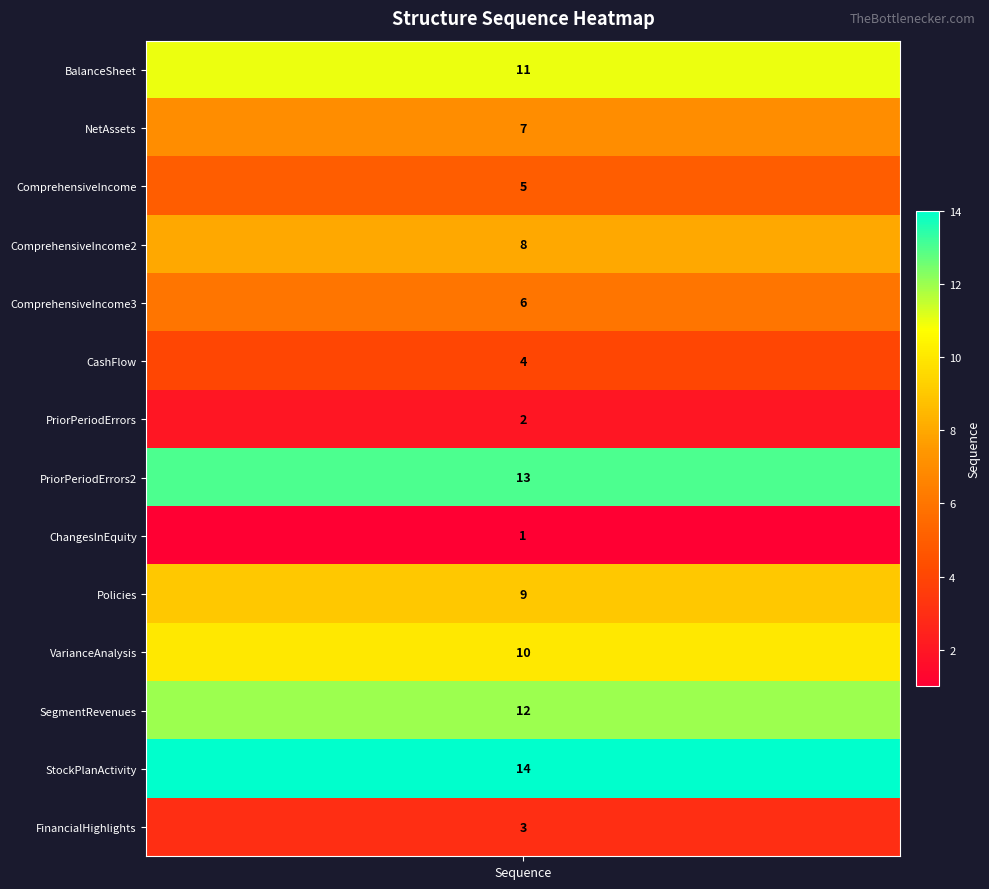

What is the average value?

8